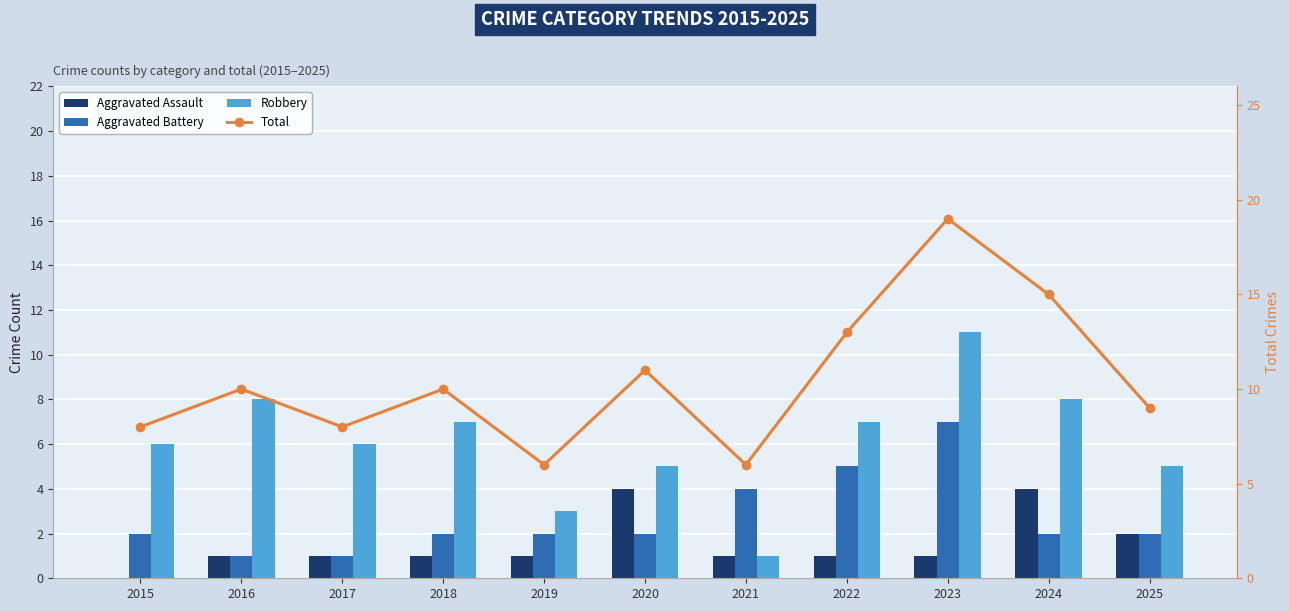

What are all the series names shown in the legend?

Aggravated Assault, Aggravated Battery, Robbery, Total